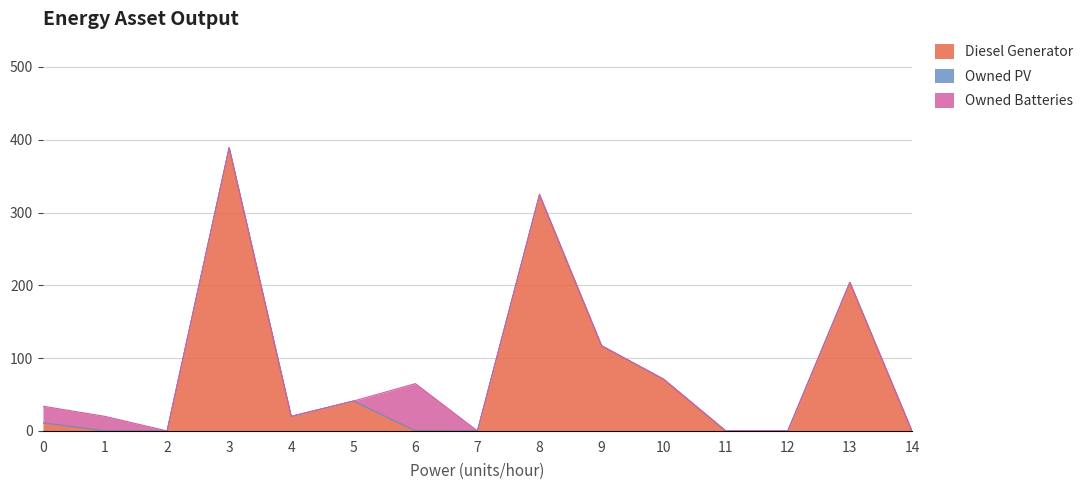

What is the difference between the maximum and minimum values in the Owned Batteries series?

65